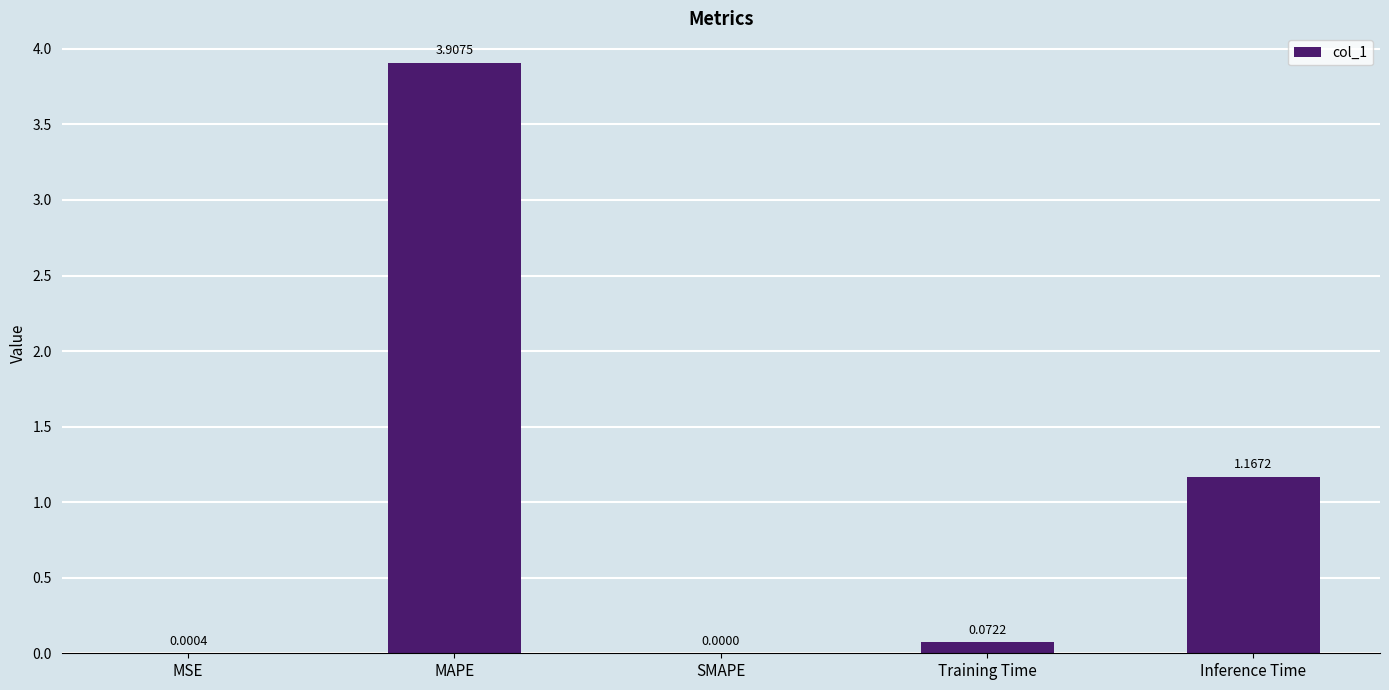

Where is the data nearest to the value 1?

Inference Time